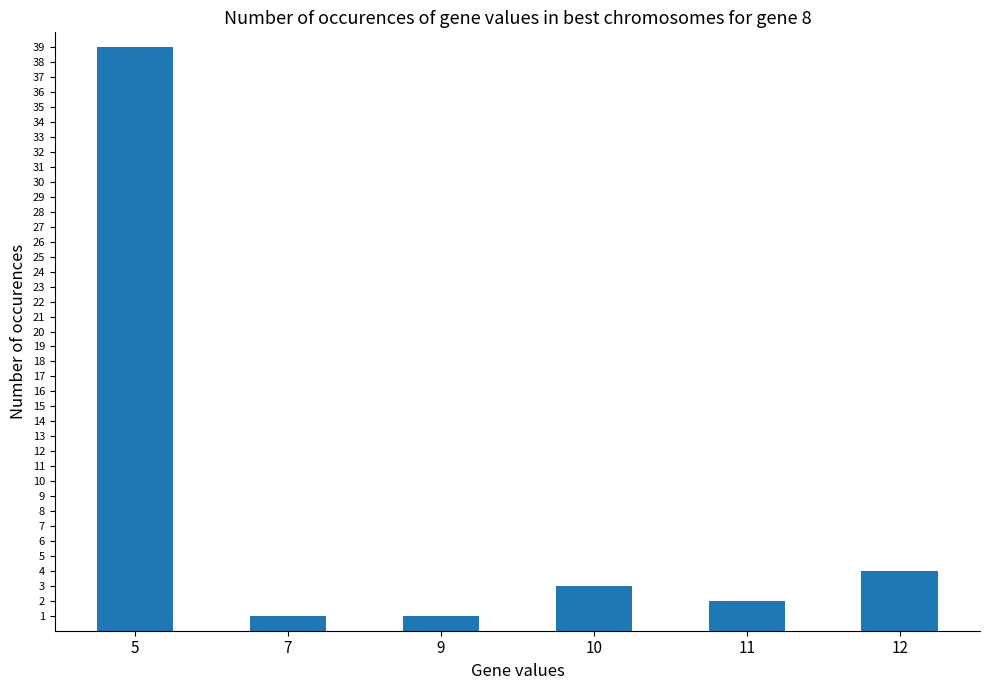

How many distinct data groups are displayed?

1